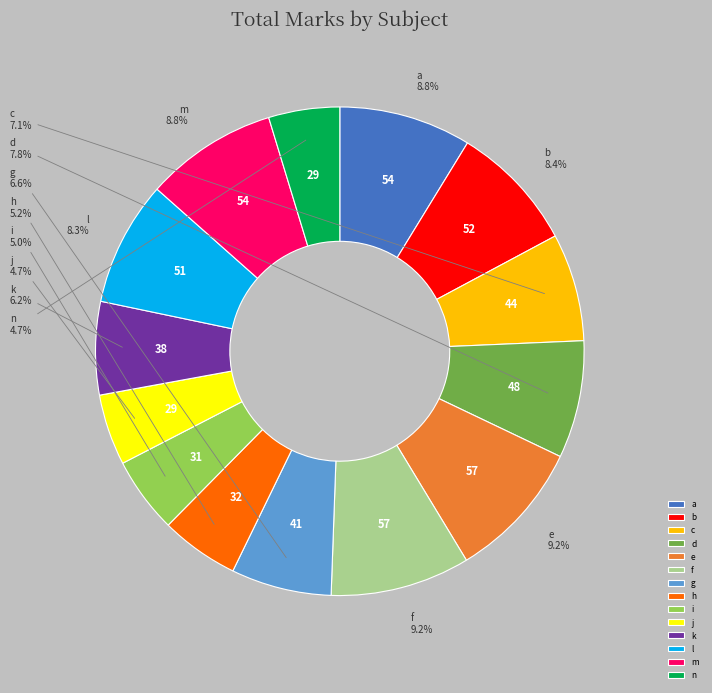

What percentage is NOT represented by c?

92.9%